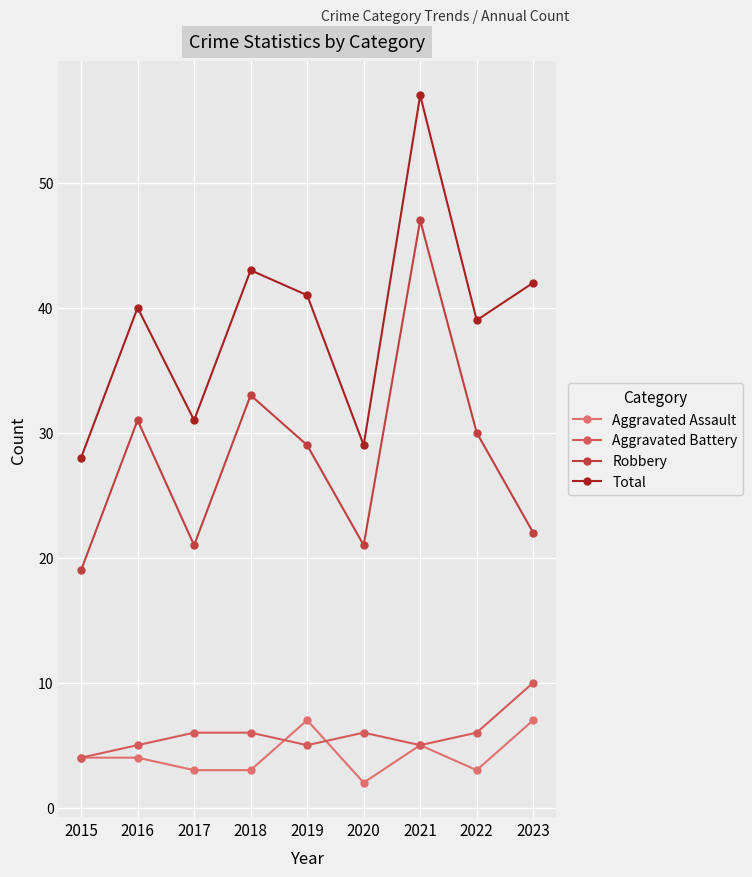

What is the minimum value for Aggravated Assault?

2